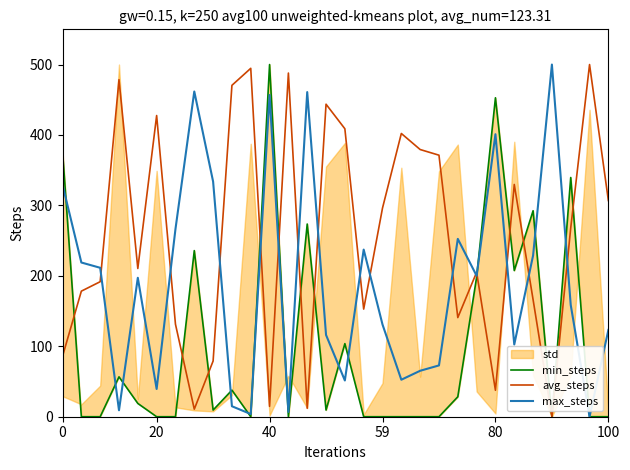

What is the greatest value displayed?

500.0